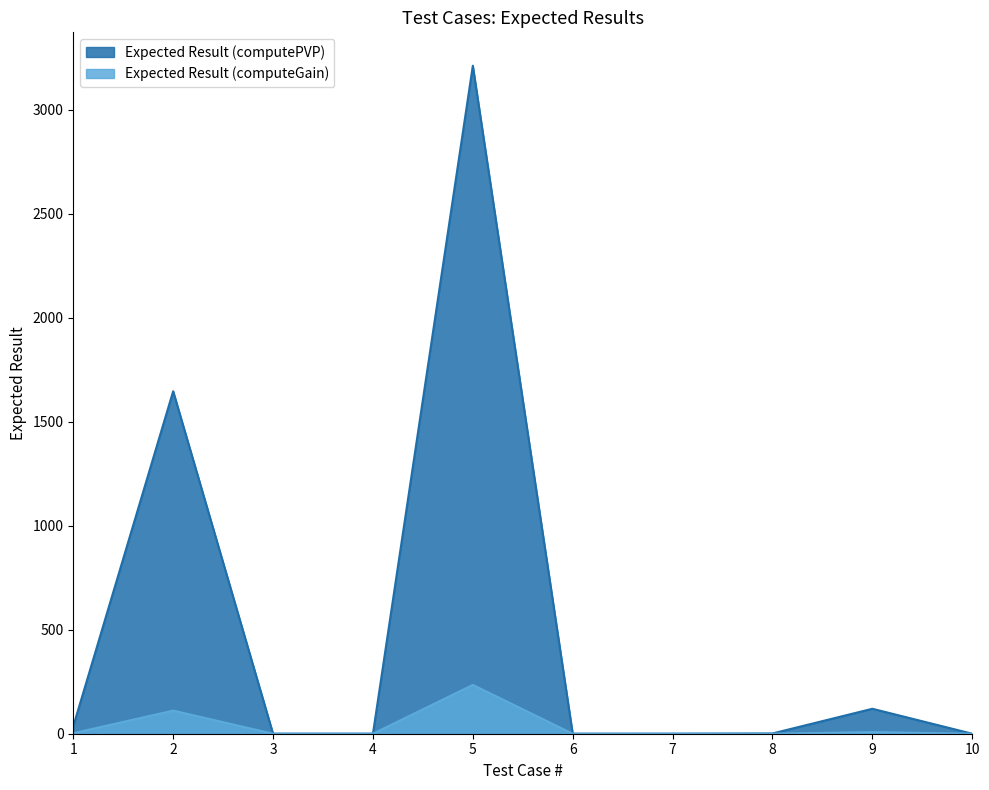

True or false: Expected Result (computeGain) has more than 1 points higher than both neighbors.

True